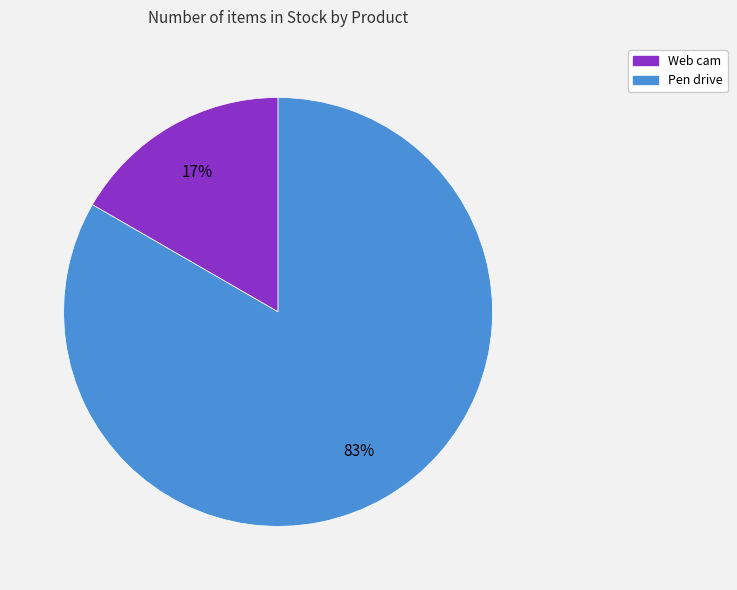

True or false: Pen drive accounts for 83% of the total.

True